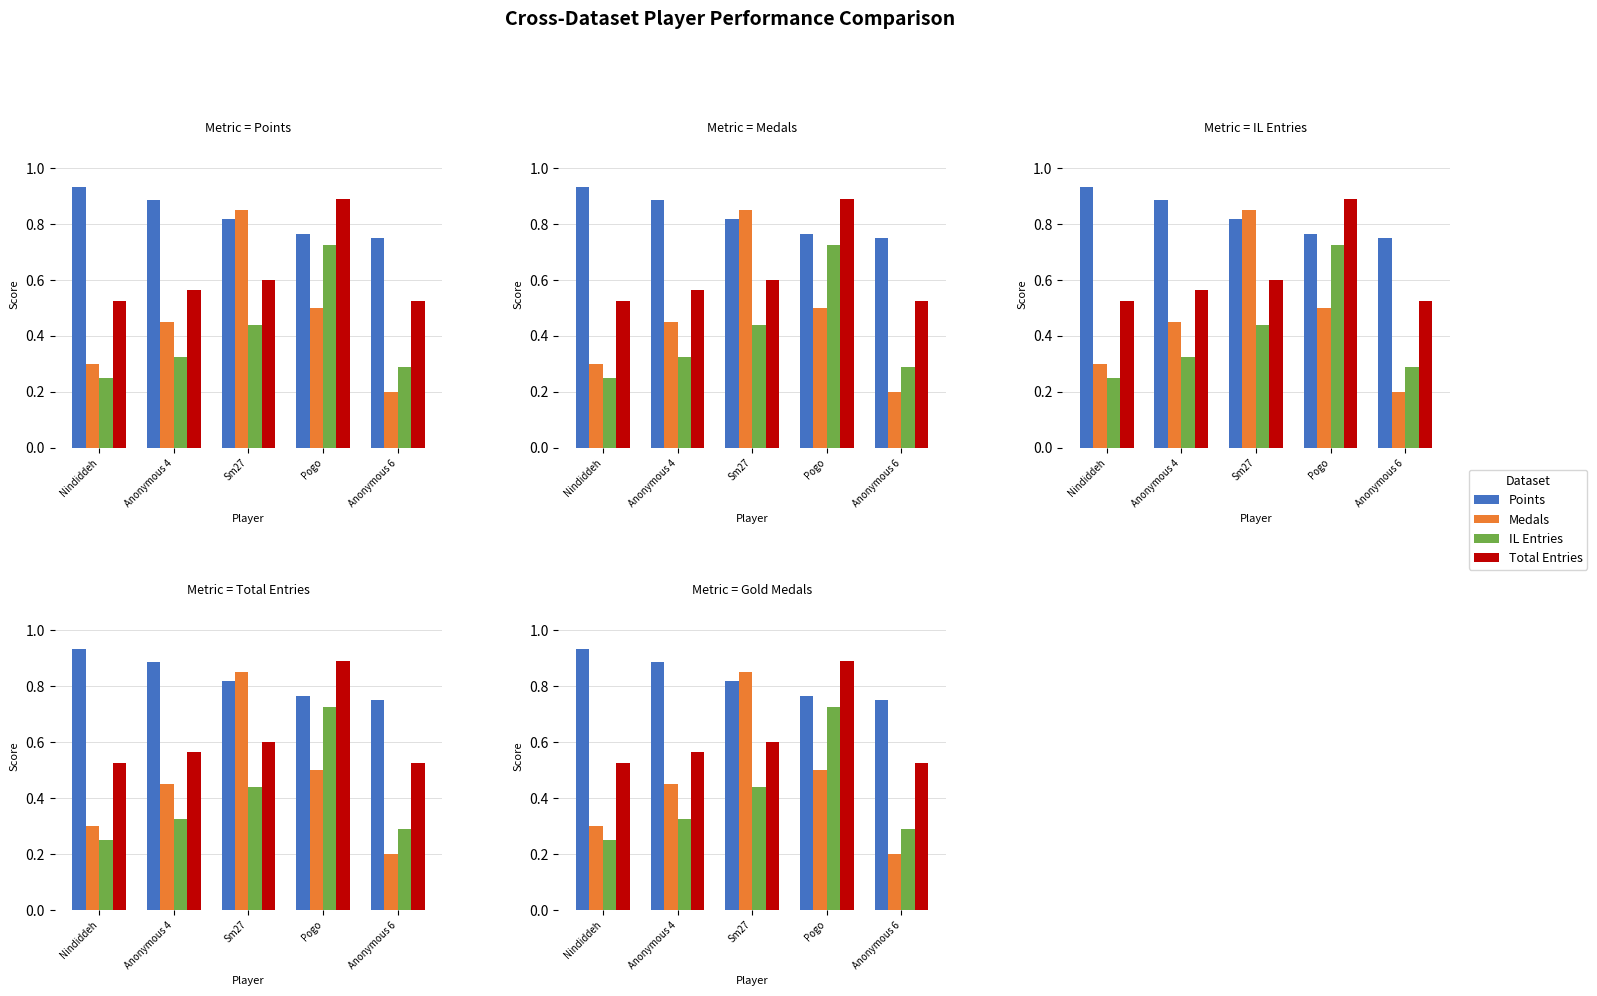

Which series has the widest spread of values?

Medals